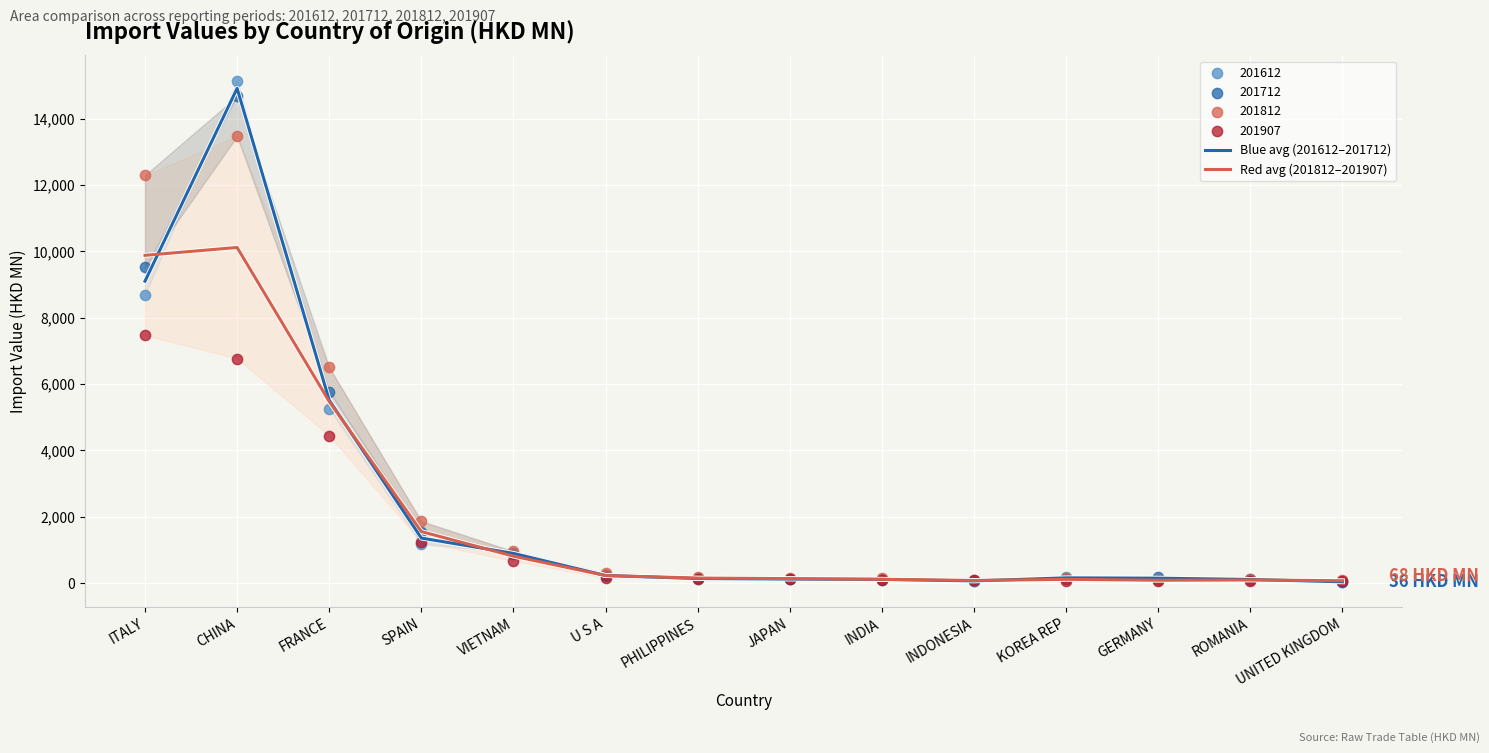

Which series has the widest spread of Y values?

Blue avg (201612–201712)